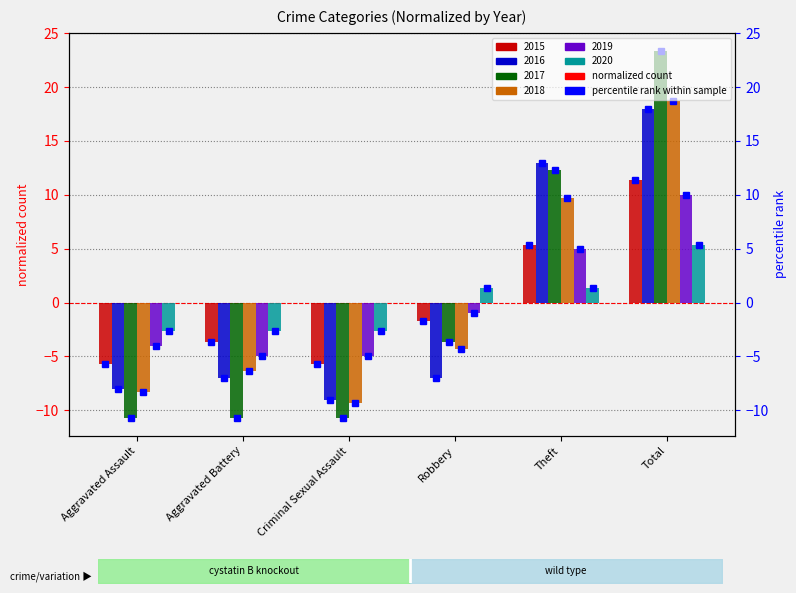

What is the difference between the highest and lowest values at Total?

18.0